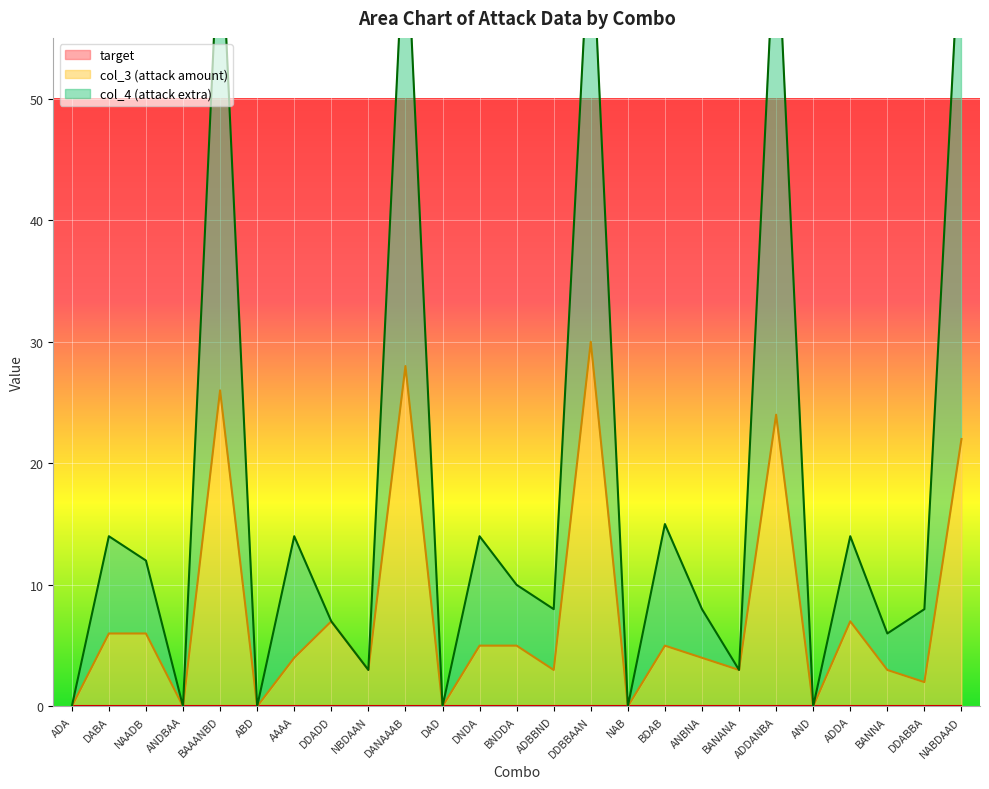

What is the sum of the col_3 (attack amount) values at ADA and NBDAAN?

3